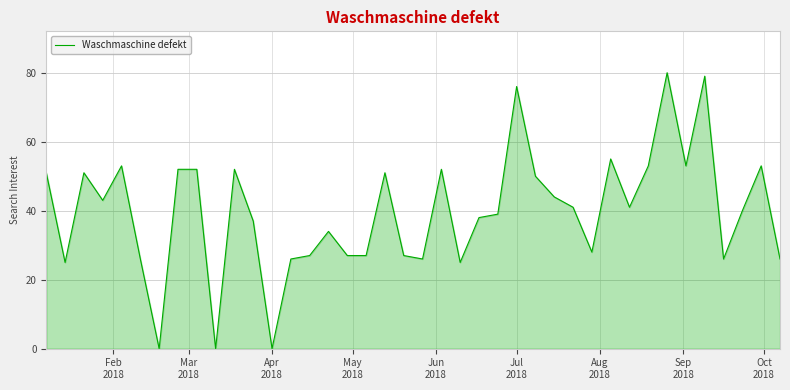

What is the maximum value shown in the chart?

80